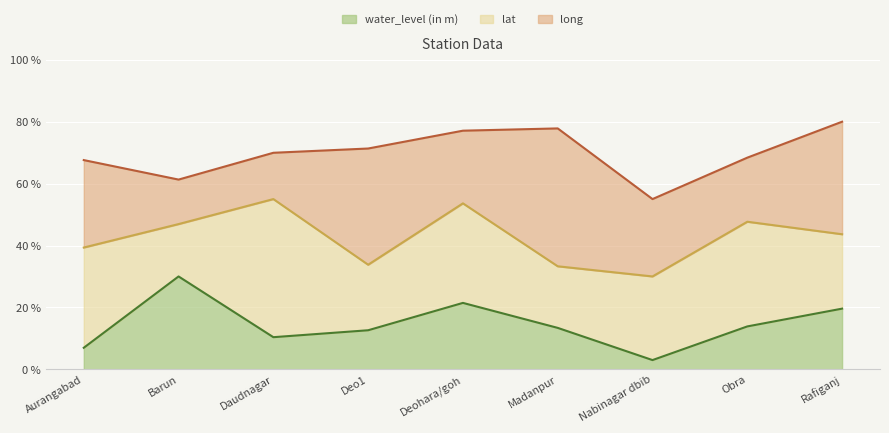

What is the value of the long point at the 8th from the left?

68.4